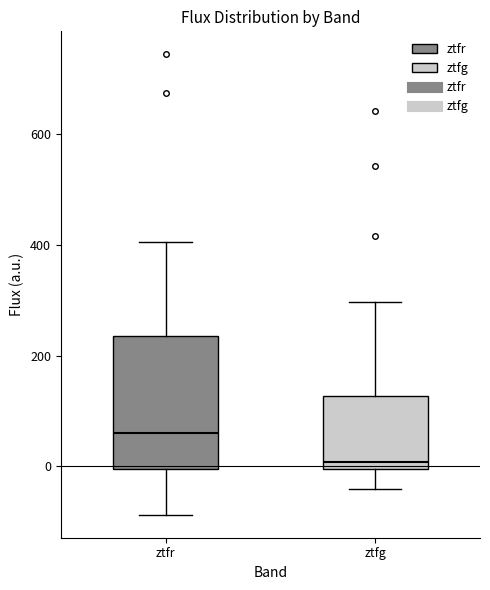

Where is the lower edge of the box for ztfg on the y-axis? The values are not printed on the chart, so give them approximately, as read against the axis.

0